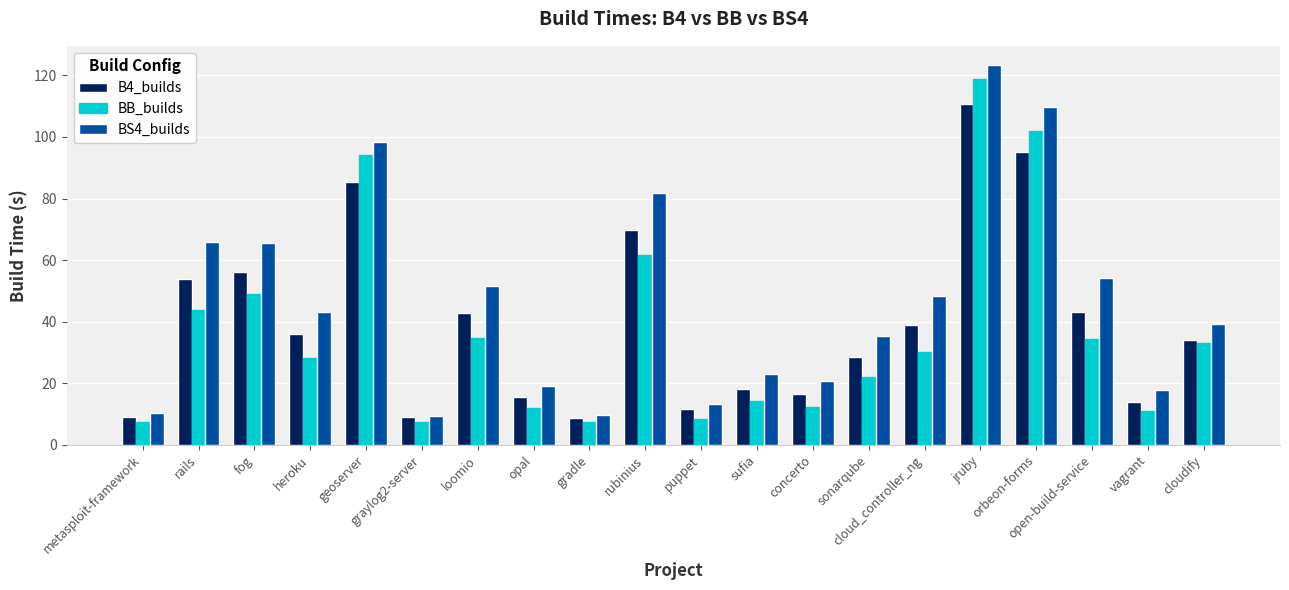

Which series has the largest total across all categories?

BS4_builds